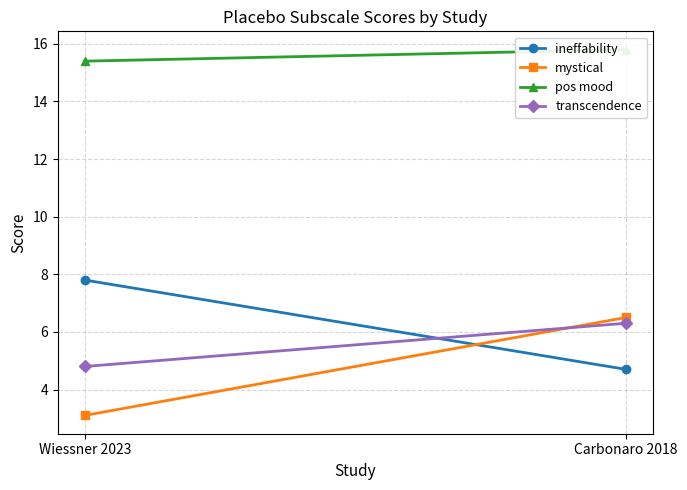

What is the label of the 2nd point from the left?

Carbonaro 2018